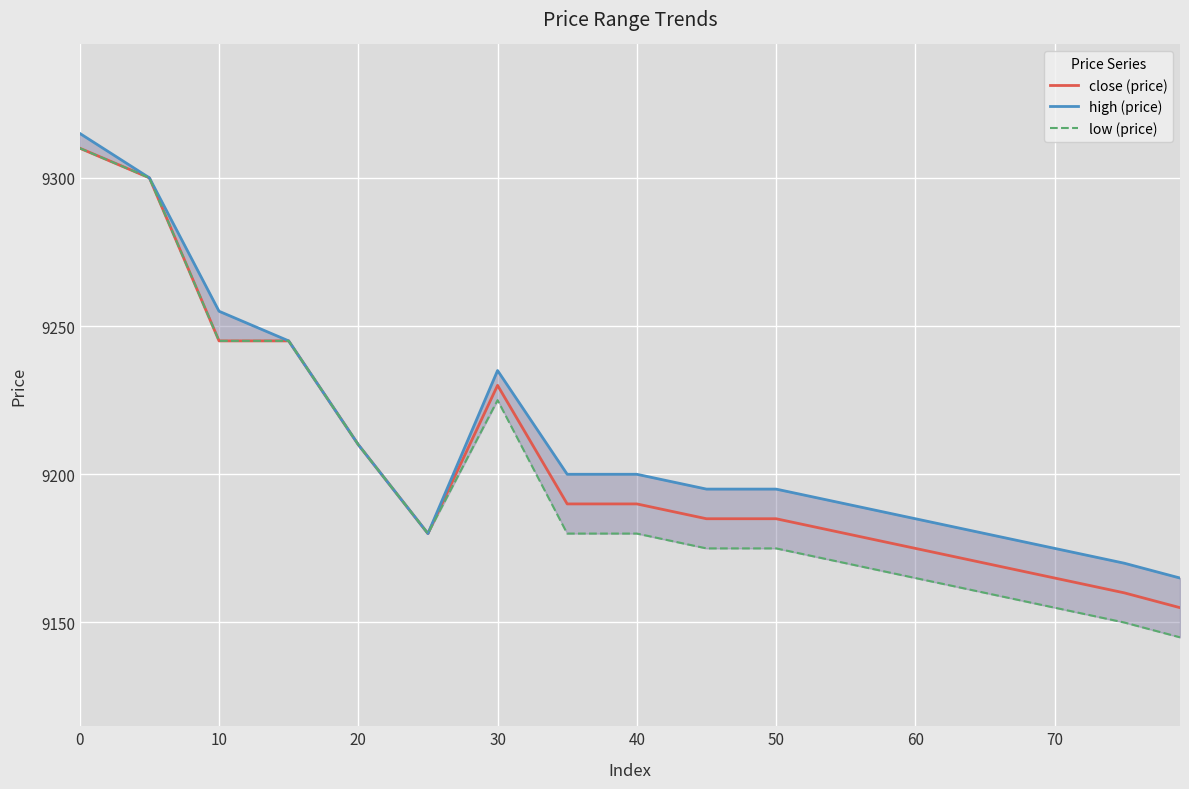

True or false: low (price) and close (price) cross at least once.

False